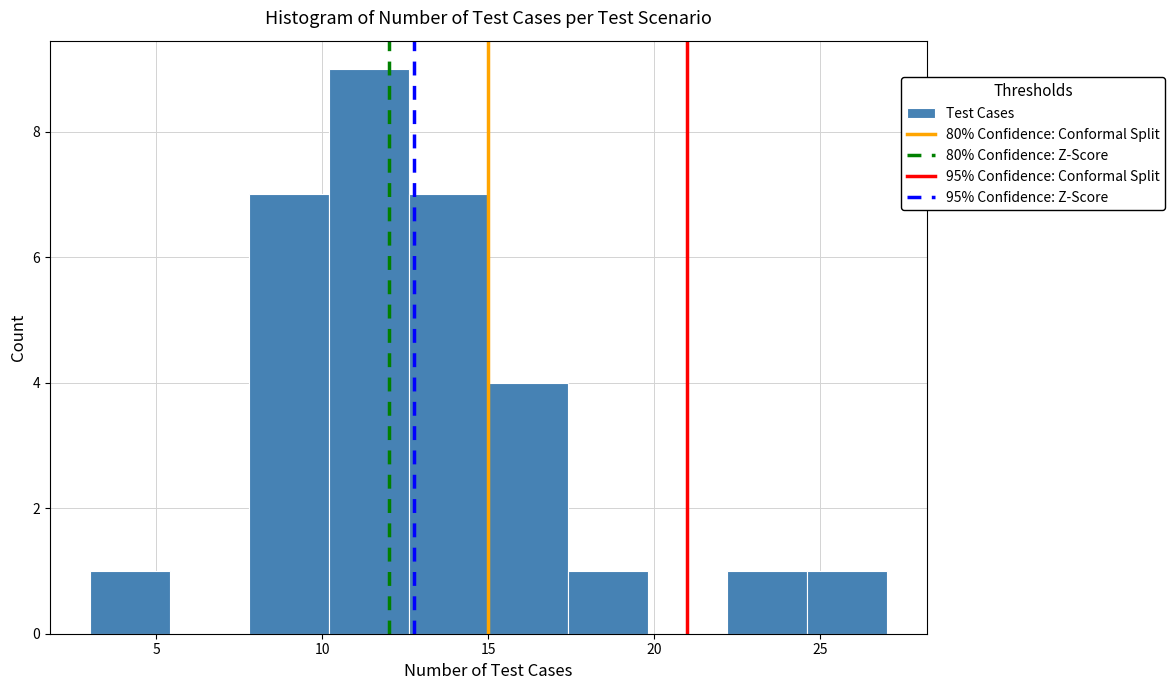

Reading left to right, transcribe this chart: for each bar, give the range it covers on the x-axis and its height. Neither the bar edges nor the heights are printed on the chart, so give them approximately, as read against the axes.

3.0 to 5.4: 1
5.4 to 7.8: 0
7.8 to 10.2: 7
10.2 to 12.6: 9
12.6 to 15.0: 7
15.0 to 17.4: 4
17.4 to 19.8: 1
19.8 to 22.2: 0
22.2 to 24.6: 1
24.6 to 27.0: 1